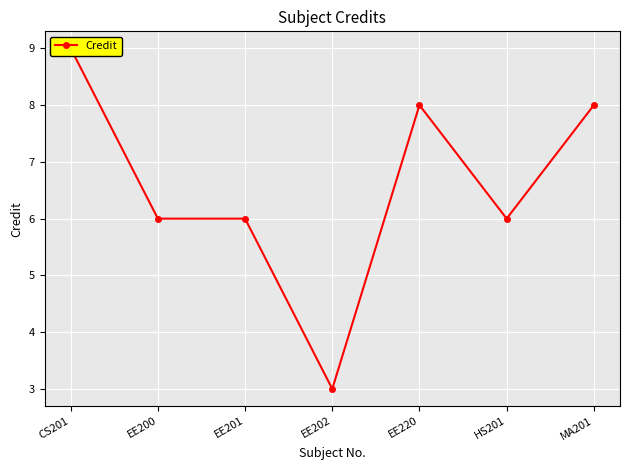

Is it true that the value at MA201 is 8?

True